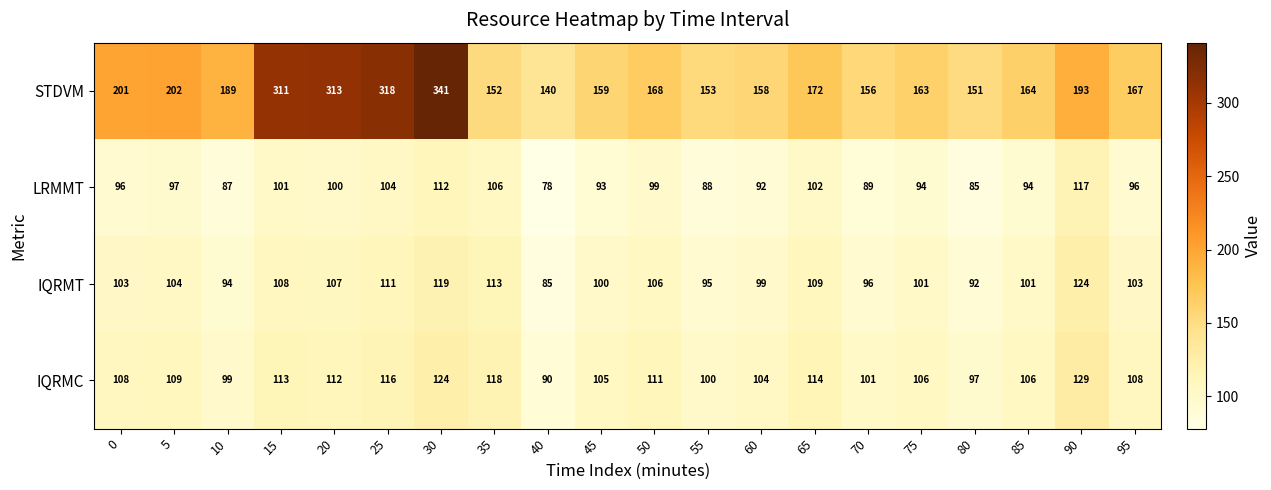

What is the highest value of the IQRMC series?

129